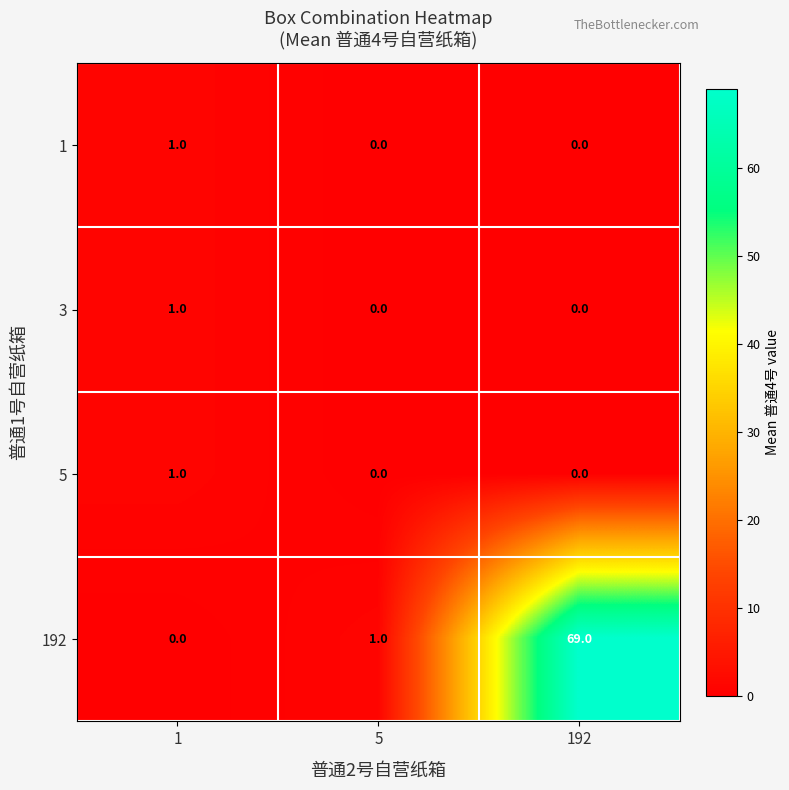

What is the difference between the highest and lowest values at 1?

1